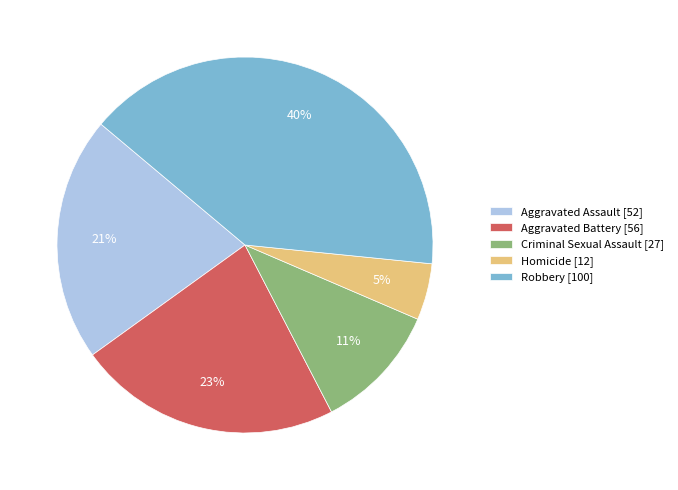

What percentage is the Homicide slice, to the nearest percent?

5%